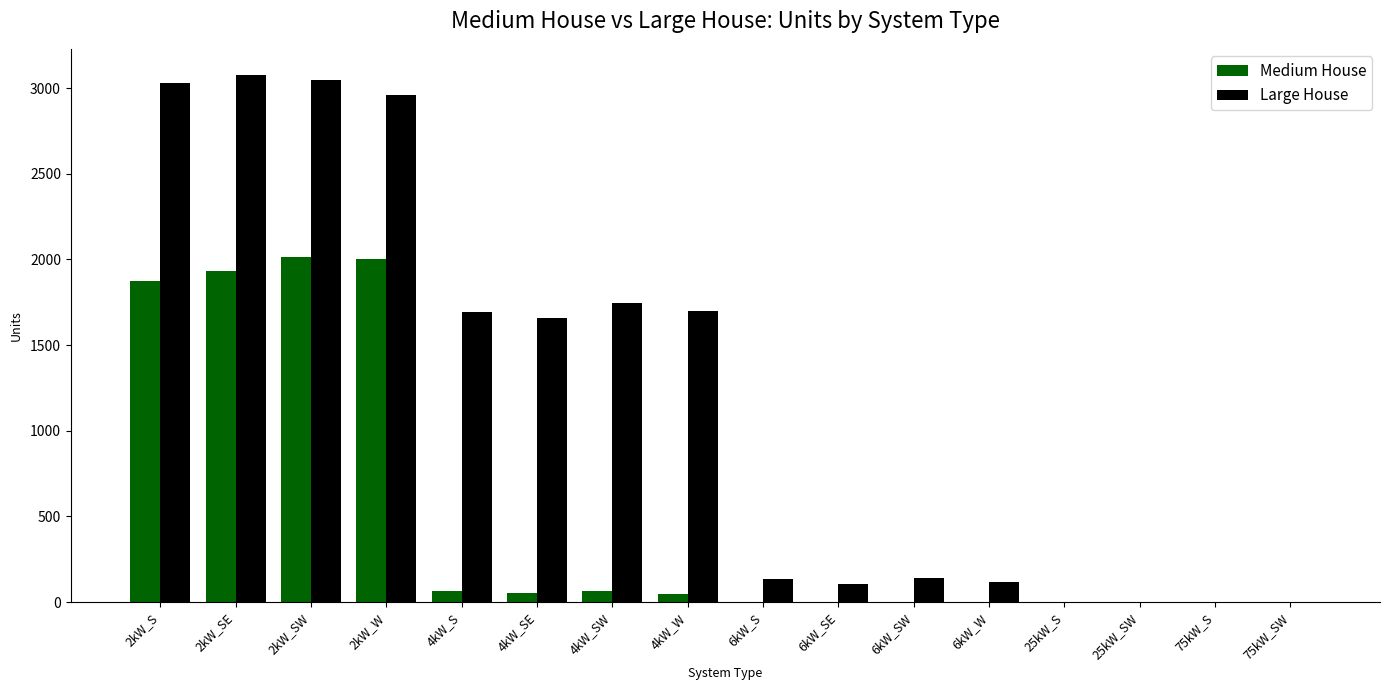

How many groups of bars are there?

16